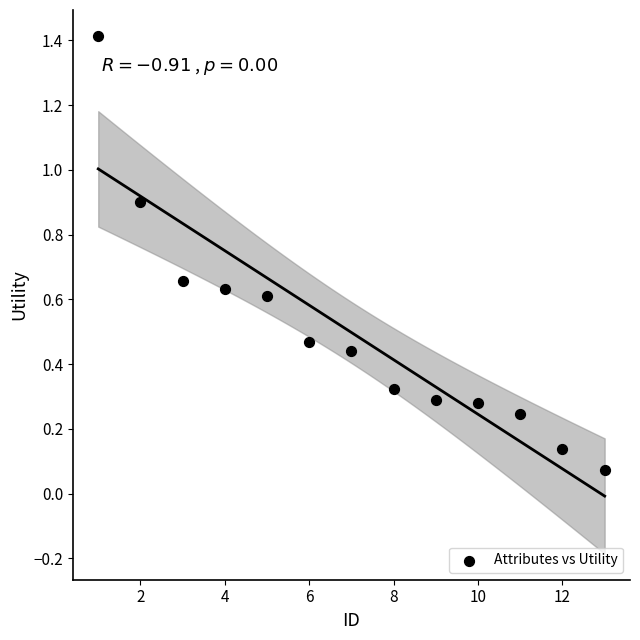

What is the range of Y values (max minus min)?

1.3